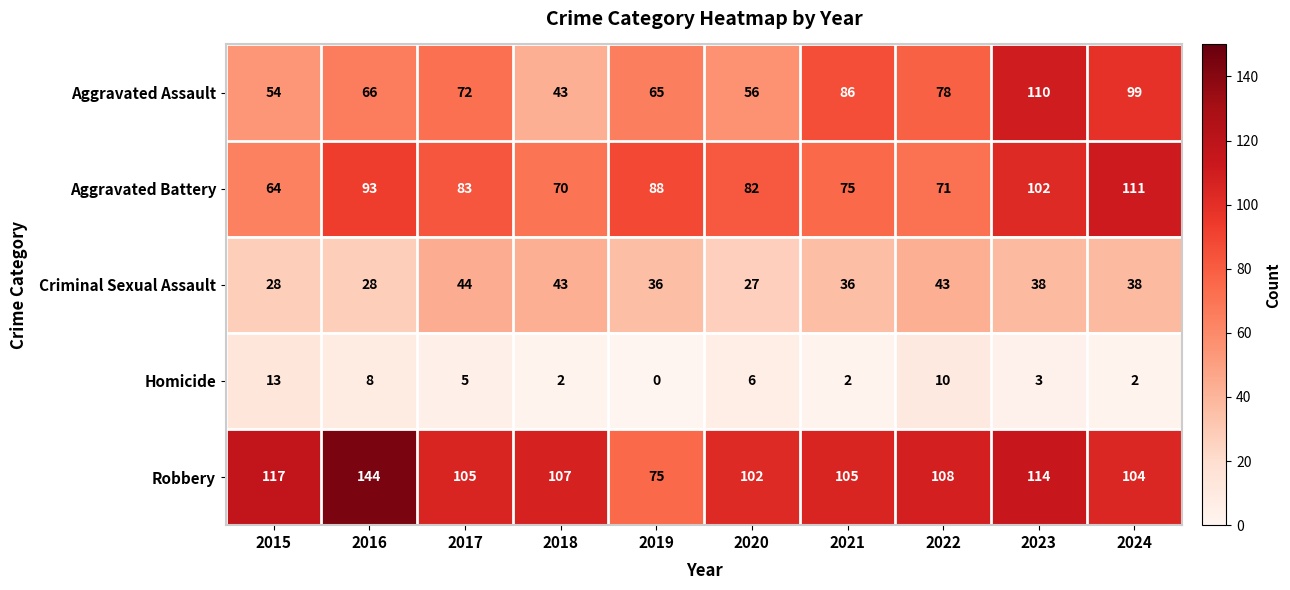

What is the total value across all series at 2016?

339